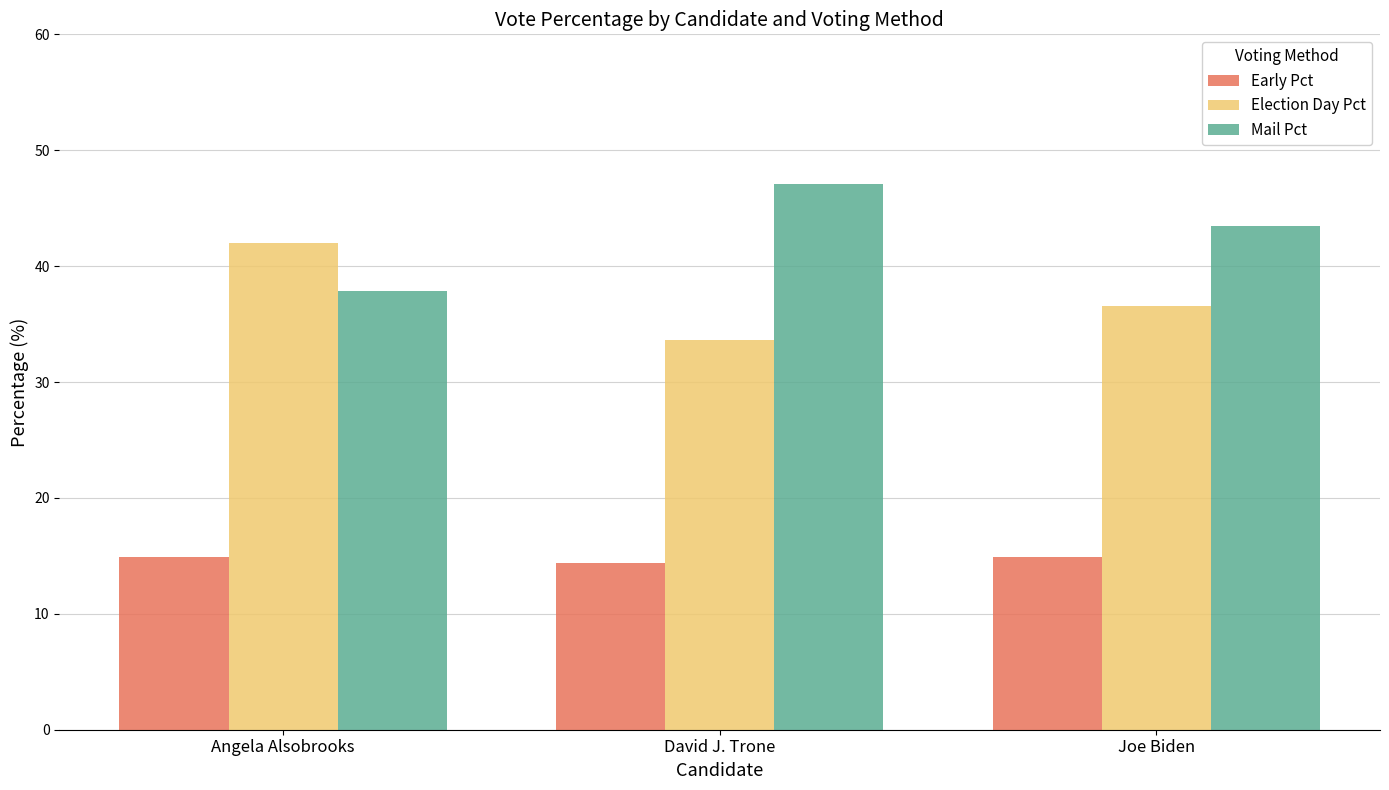

What is the difference between the highest and lowest values at David J. Trone?

32.7